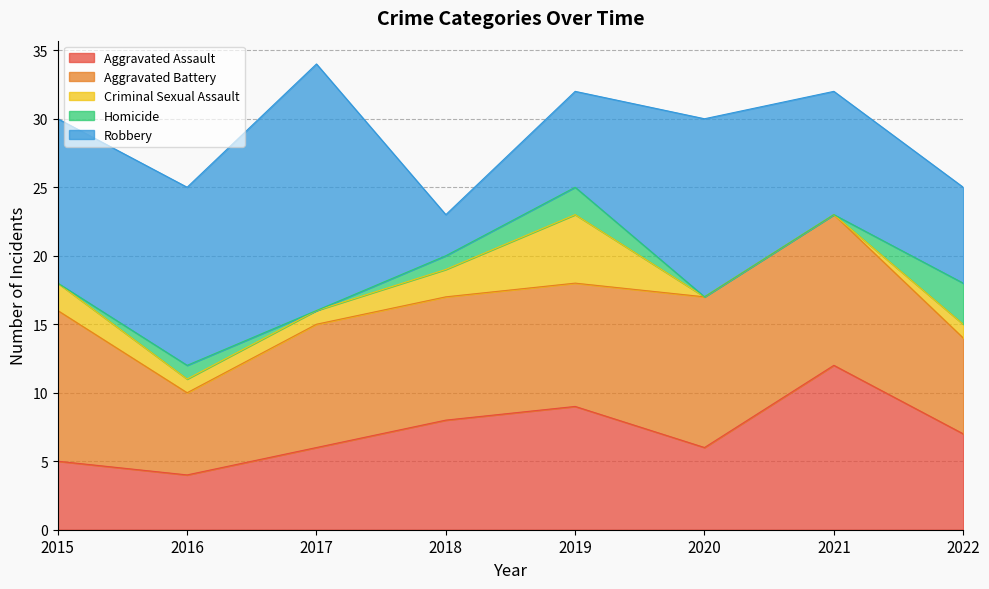

What are all the series names shown in the legend?

Aggravated Assault, Aggravated Battery, Criminal Sexual Assault, Homicide, Robbery